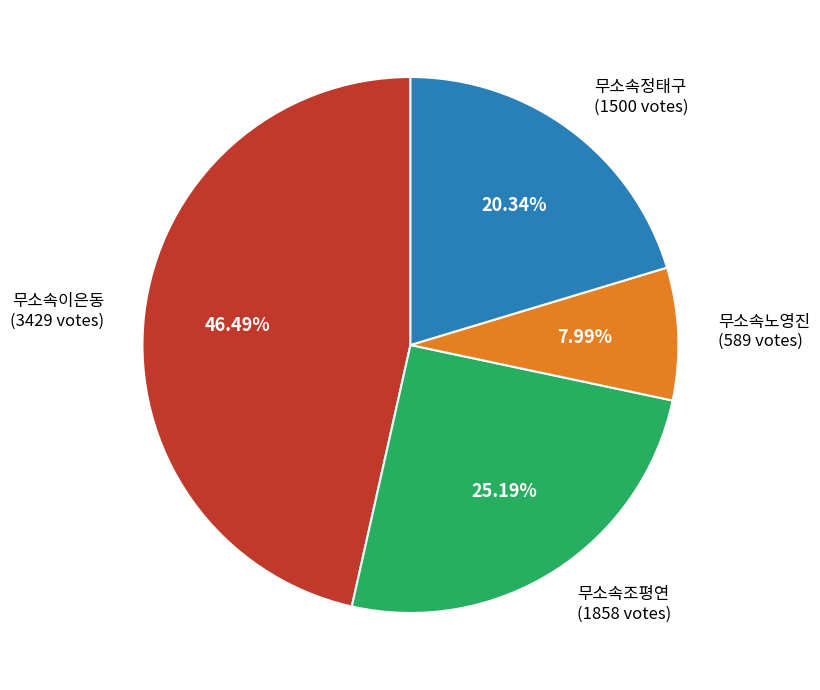

Rank the categories by value from highest to lowest.

무소속이은동, 무소속조평연, 무소속정태구, 무소속노영진